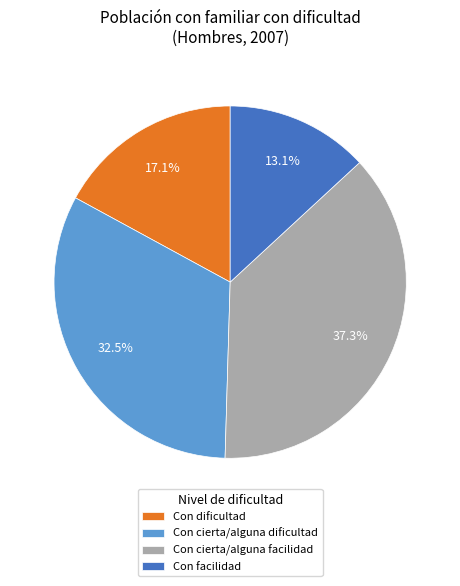

What portion of the pie excludes Con cierta/alguna dificultad?

67.5%